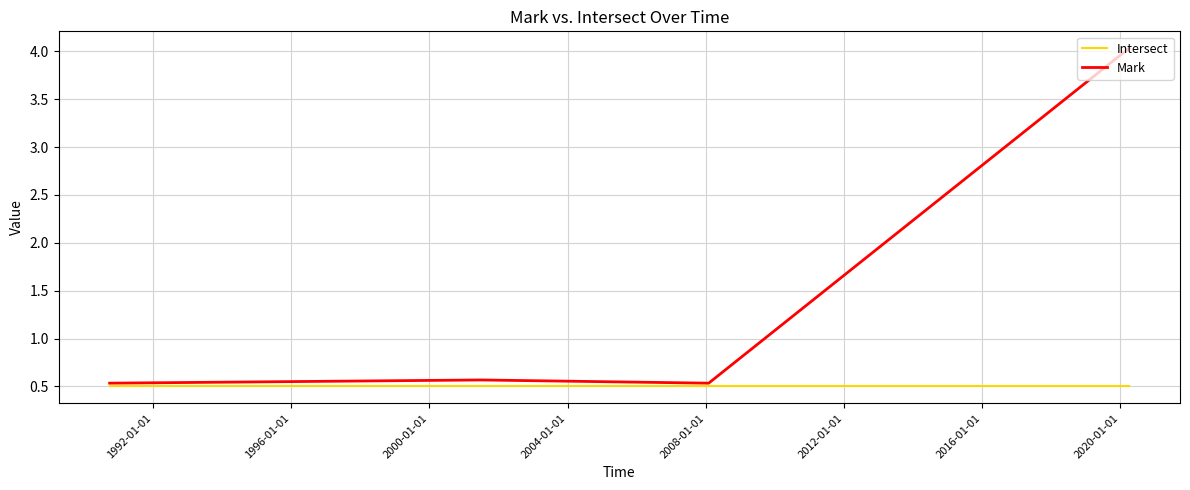

What is the minimum value for Intersect?

0.5